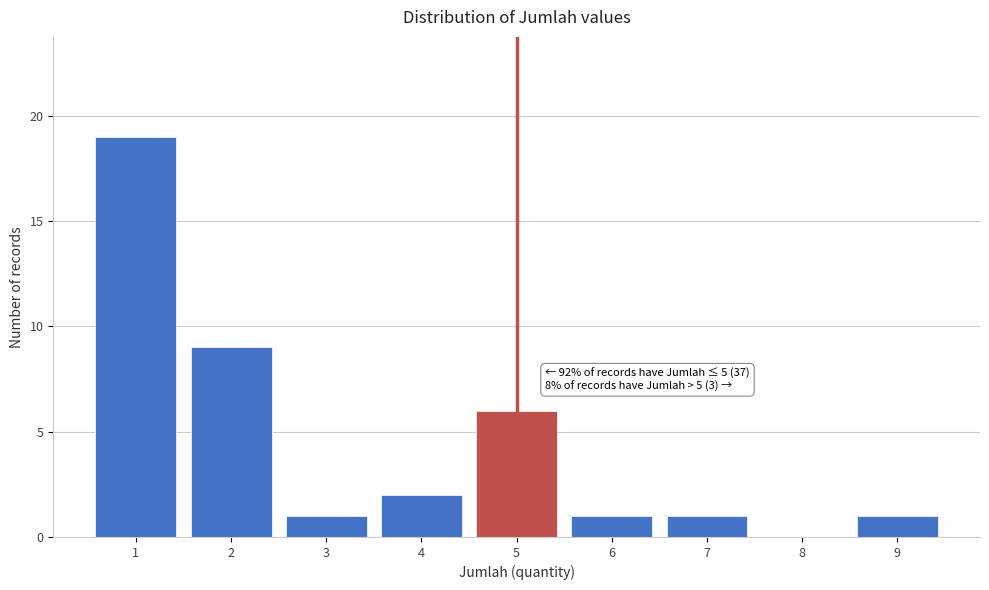

Over which range of the x-axis is the bar tallest?

0.5 to 1.5